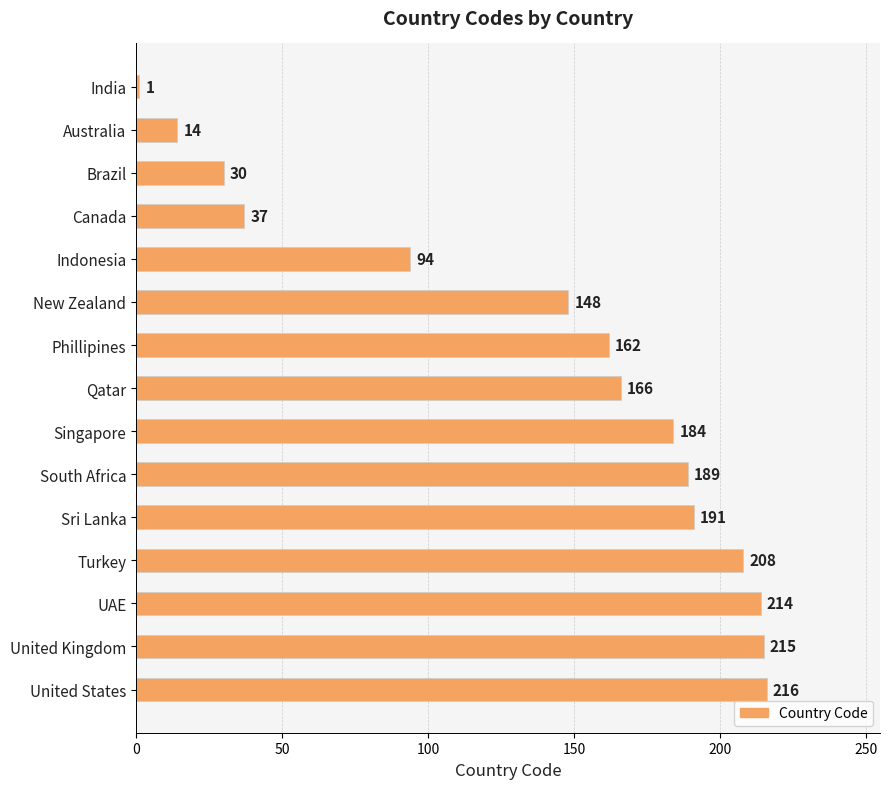

Reading bottom to top, what are all the values shown in this chart?

United States=216	United Kingdom=215	UAE=214	Turkey=208	Sri Lanka=191	South Africa=189	Singapore=184	Qatar=166	Phillipines=162	New Zealand=148	Indonesia=94	Canada=37	Brazil=30	Australia=14	India=1